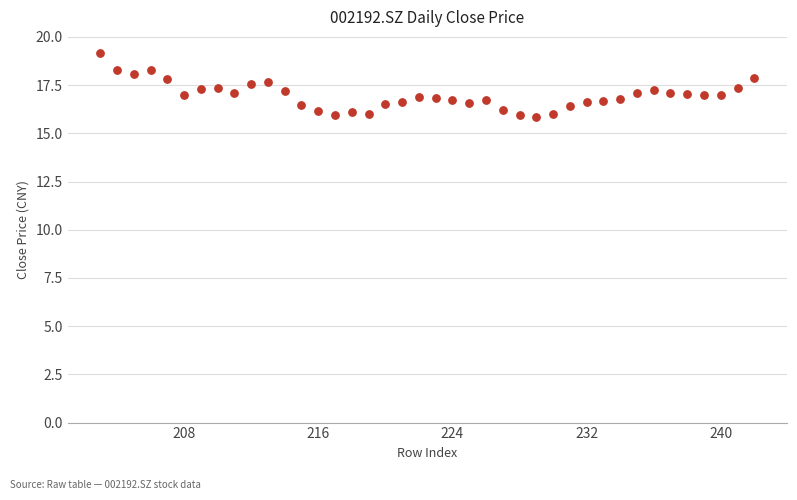

What is the range of Y values (max minus min)?

3.3